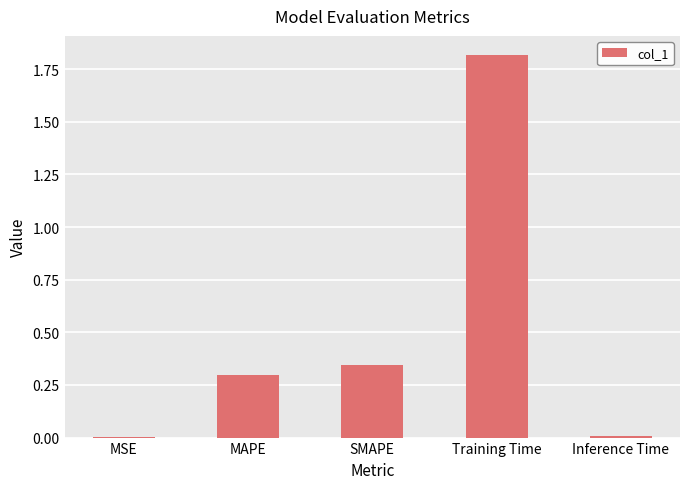

How many distinct data groups are displayed?

1